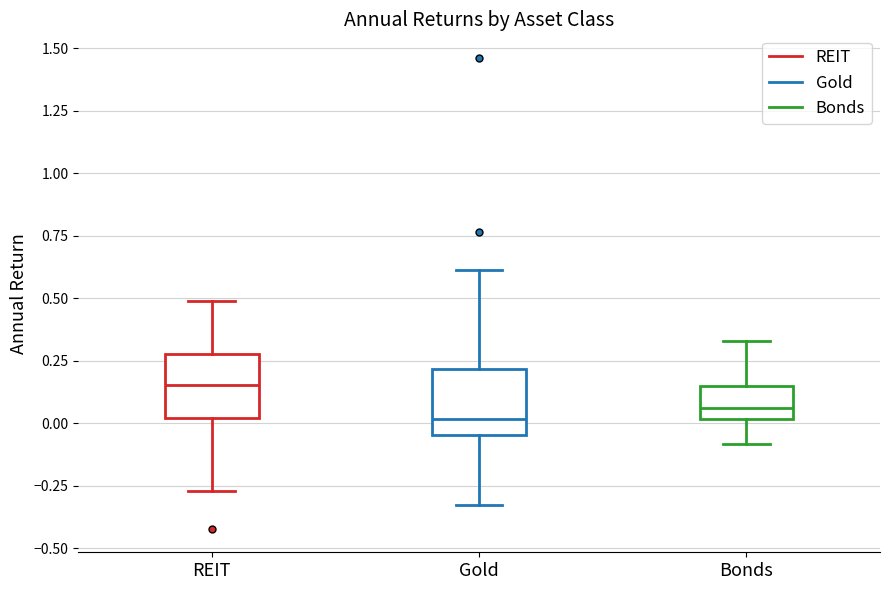

Reading left to right, transcribe this box plot: for each box, give where its median line is, the range the box spans, and where its two whiskers end, as read against the y-axis. The values are not printed on the chart, so give them approximately, as read against the axis.

REIT: median 0.15, box 0.00 to 0.25, whiskers -0.25 to 0.50
Gold: median 0.00, box -0.05 to 0.20, whiskers -0.35 to 0.60
Bonds: median 0.05, box 0.00 to 0.15, whiskers -0.10 to 0.35